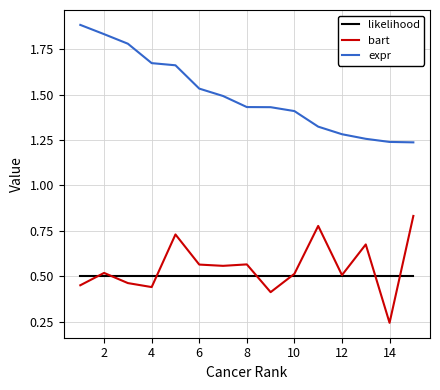

List the series in order of their peak value, lowest first.

likelihood, bart, expr